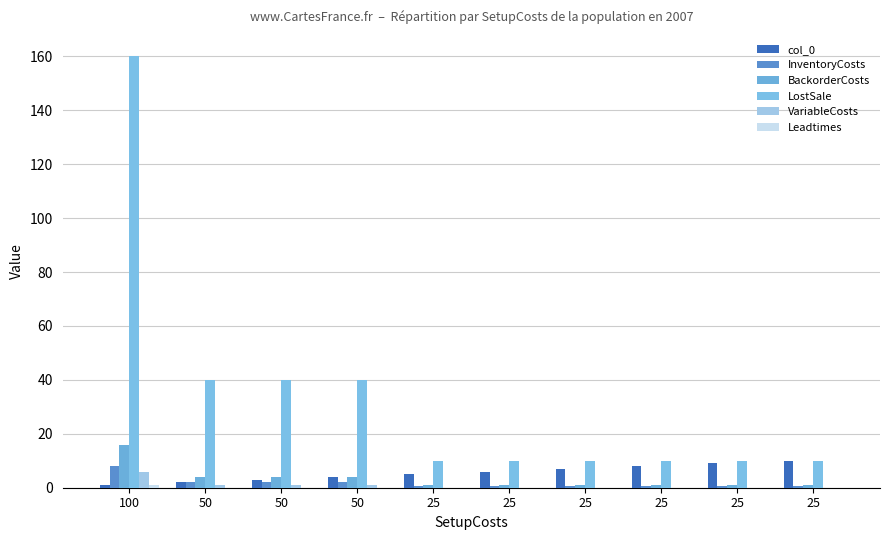

Are the bars grouped side by side (vs. stacked)?

Yes